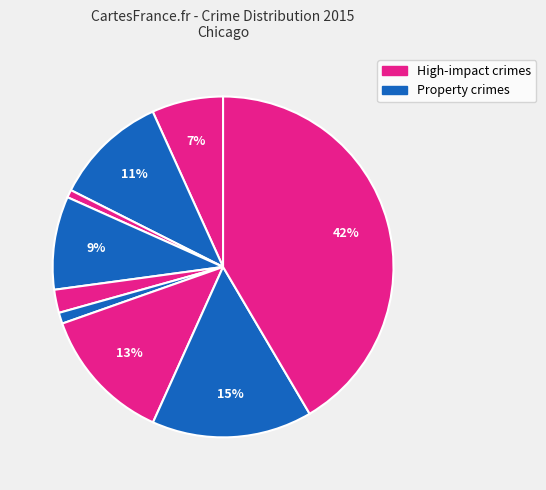

Does any single category account for the majority?

No